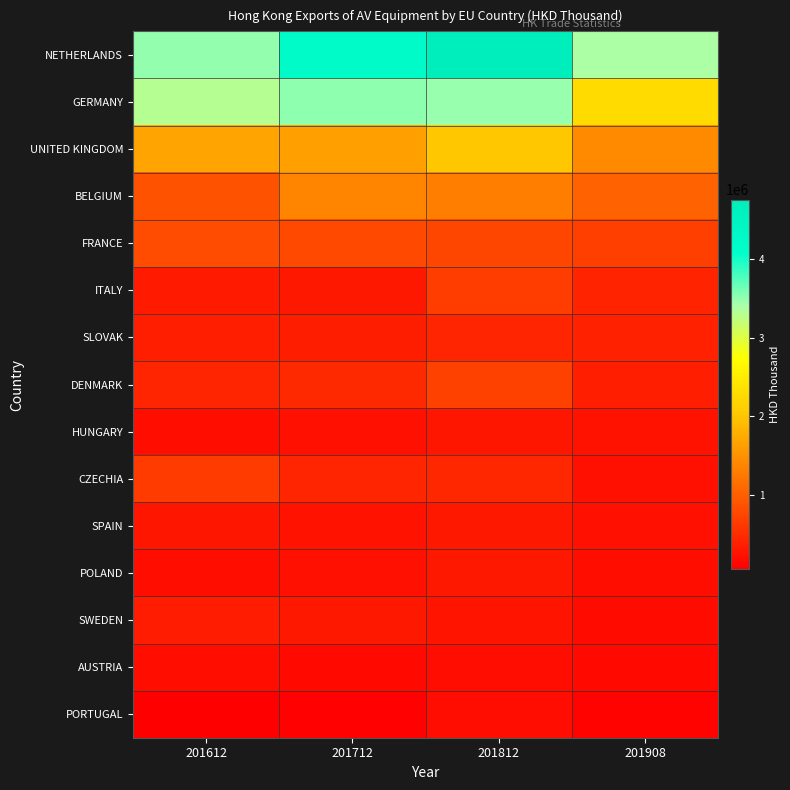

Which series has the largest total across all categories?

NETHERLANDS